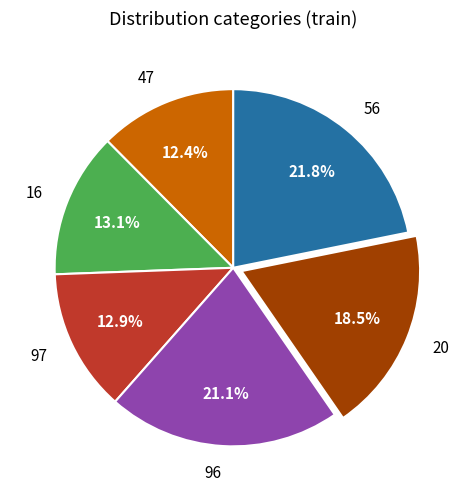

What percentage is the 47 slice, to the nearest percent?

12%